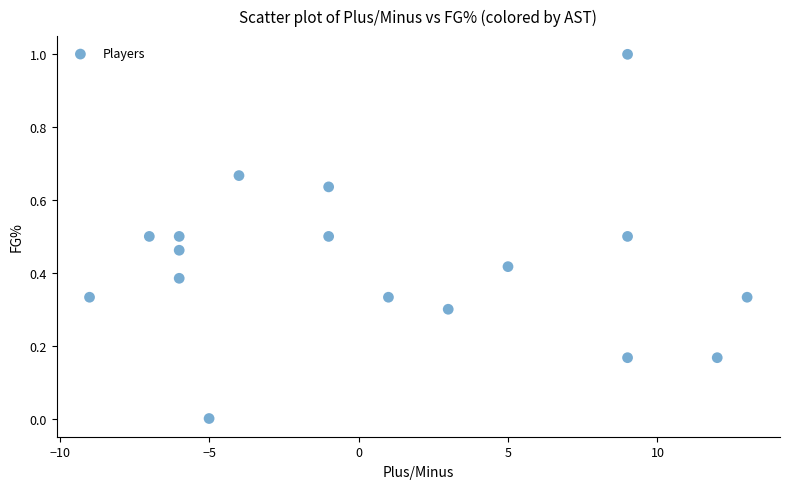

What is the range of X values (max minus min)?

22.0